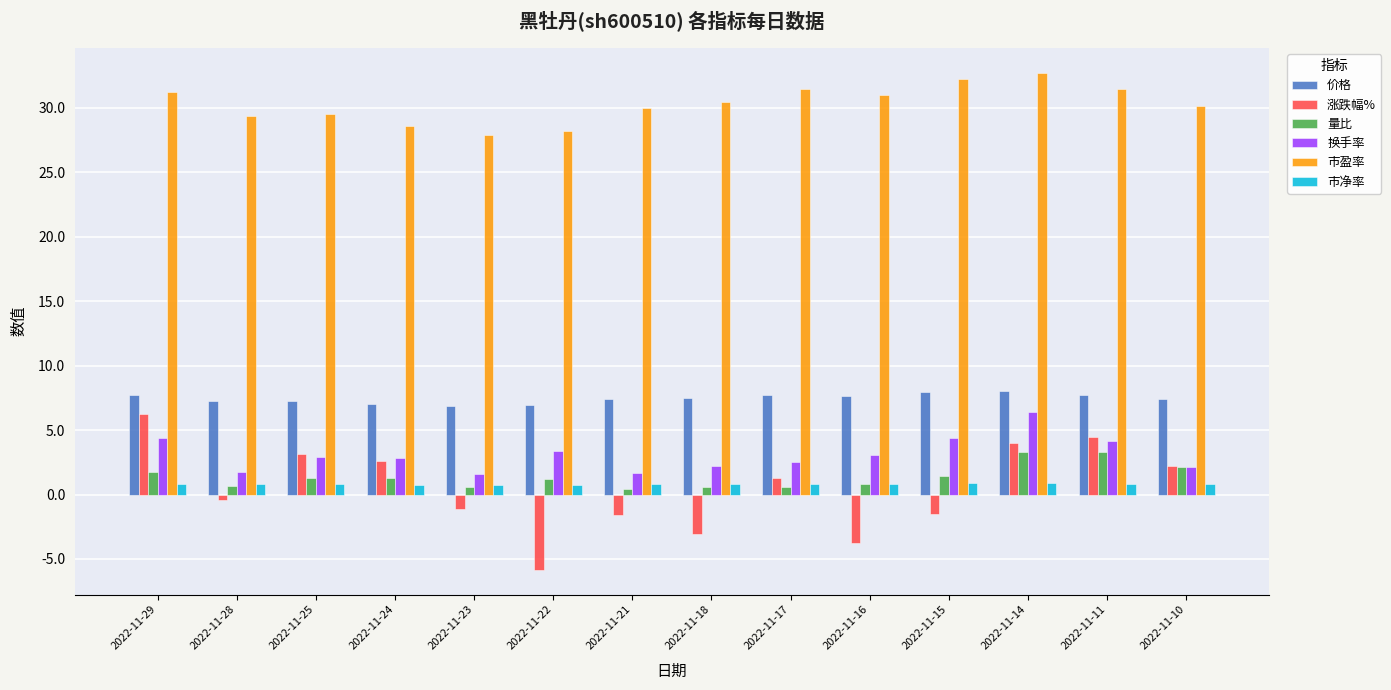

What is the total value across all series at 2022-11-16?

39.6